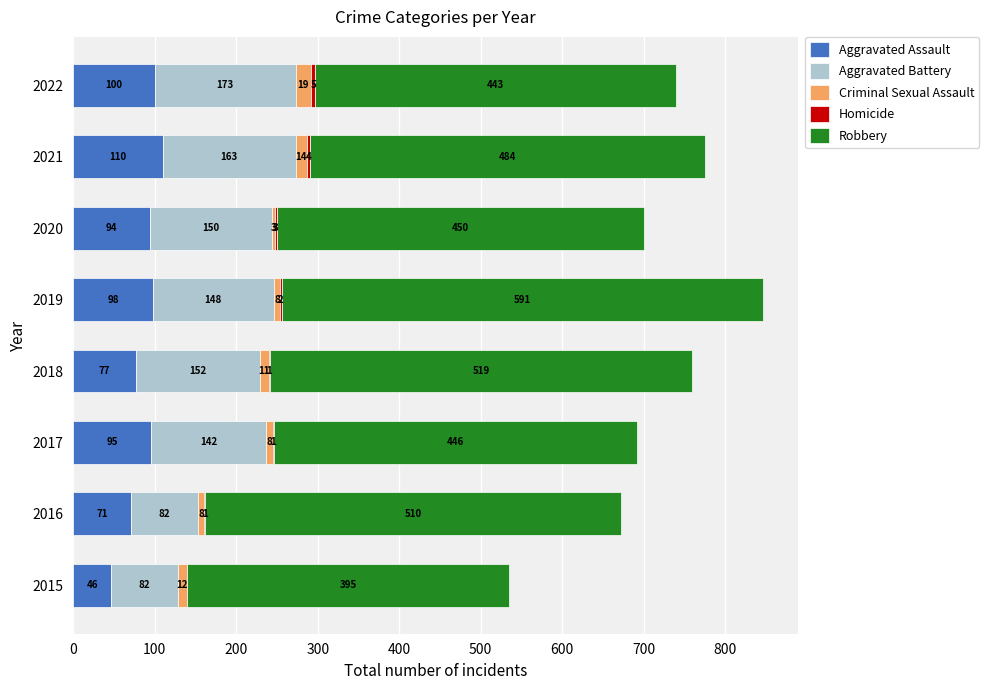

At which label does Aggravated Assault reach its peak?

2021